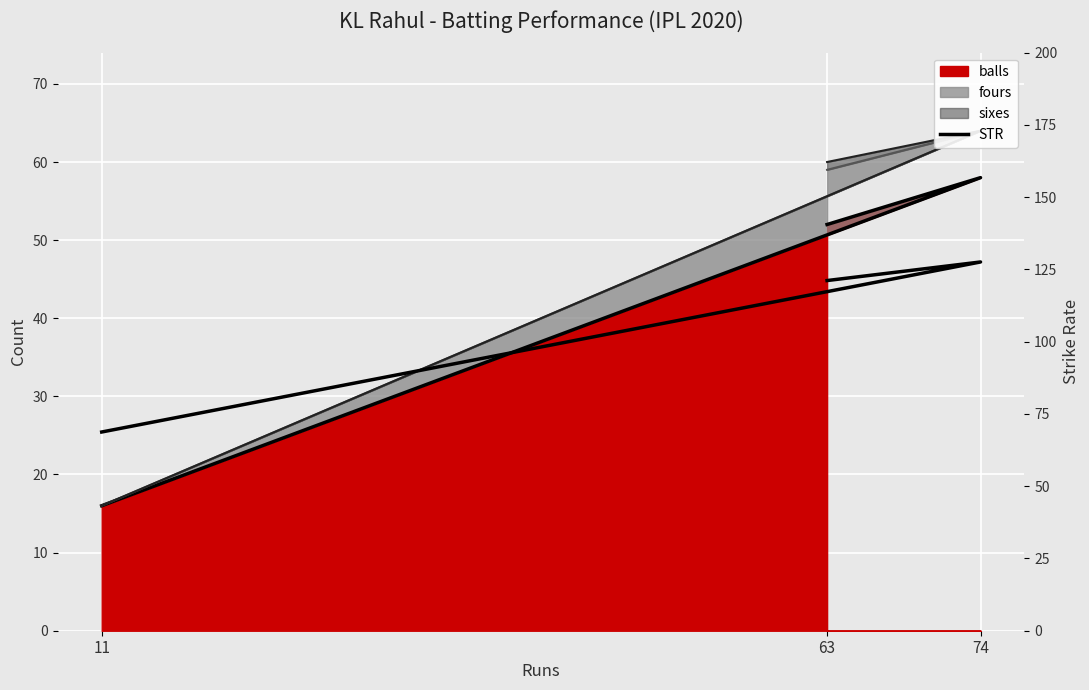

Is it true that the value at 11 is 21.4?

False